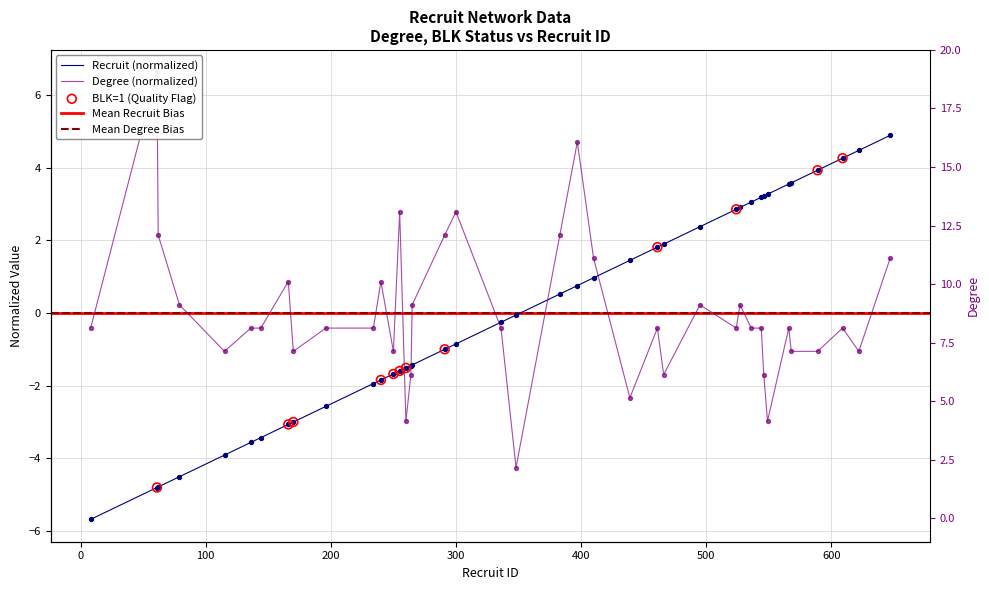

Which series has the widest spread of Y values?

degree